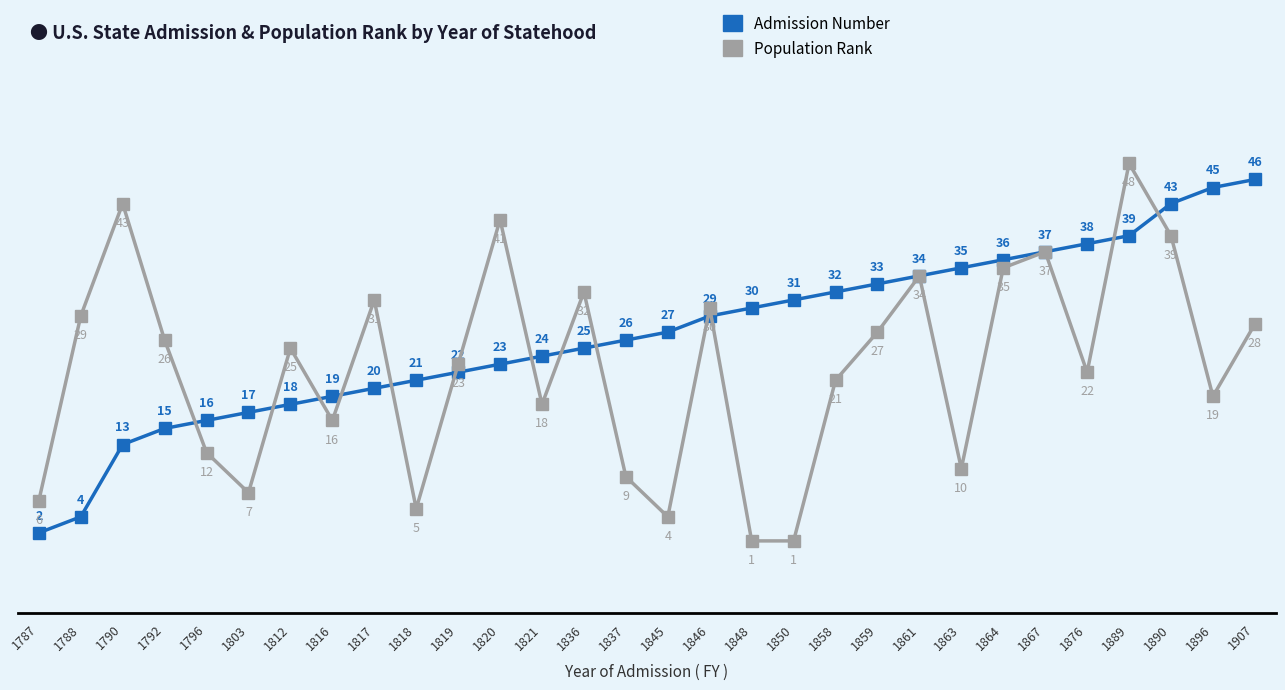

What is the approximate value of Population Rank at 1819, to the nearest 5?

25